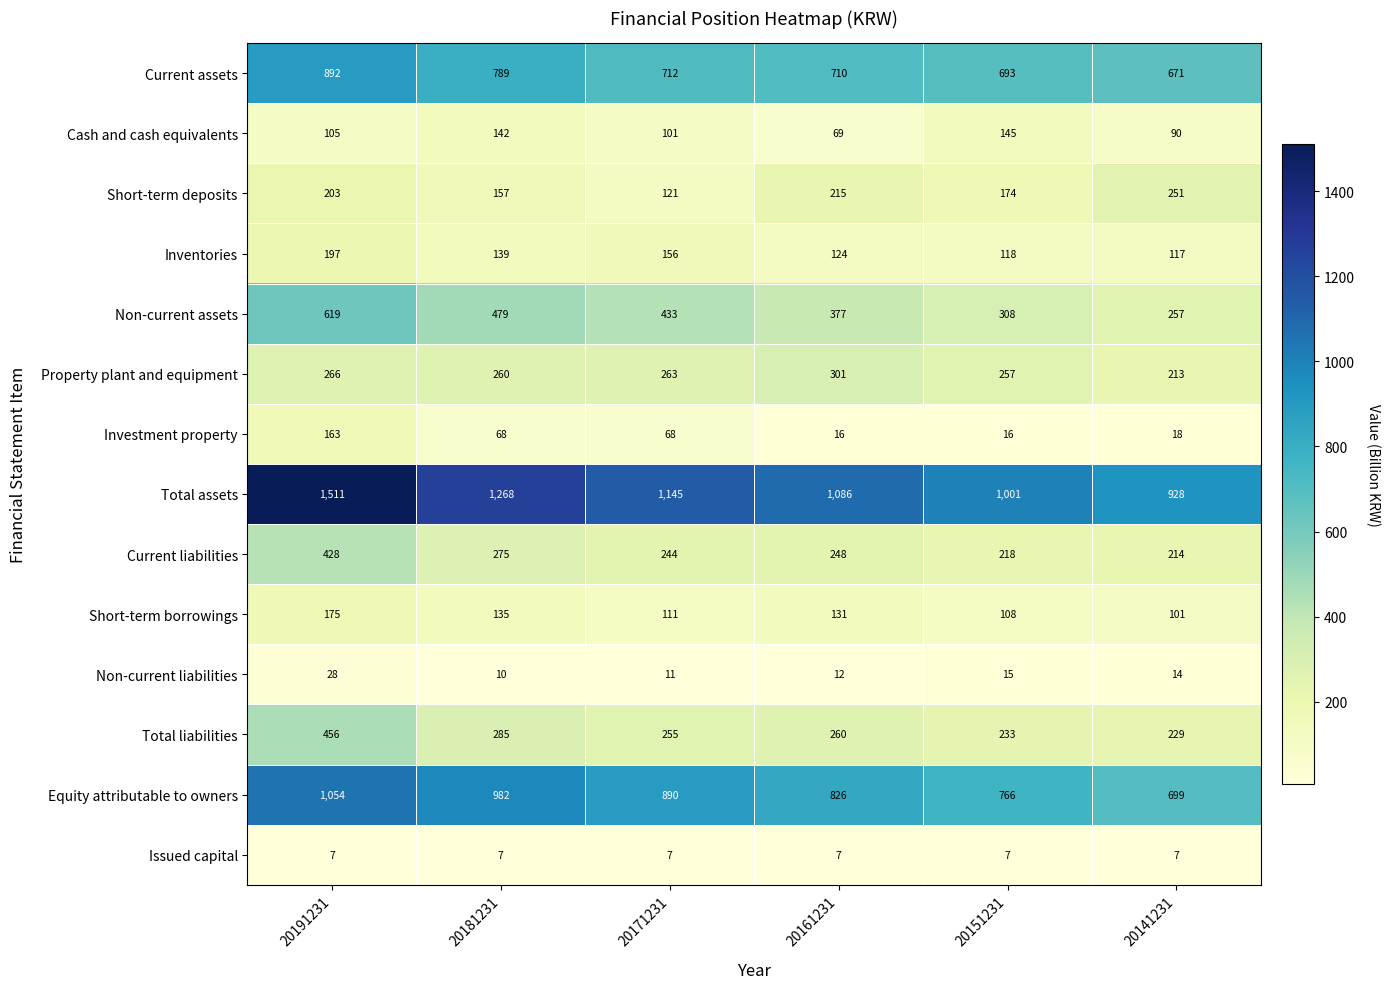

At which label is Short-term borrowings closest to 138?

20181231